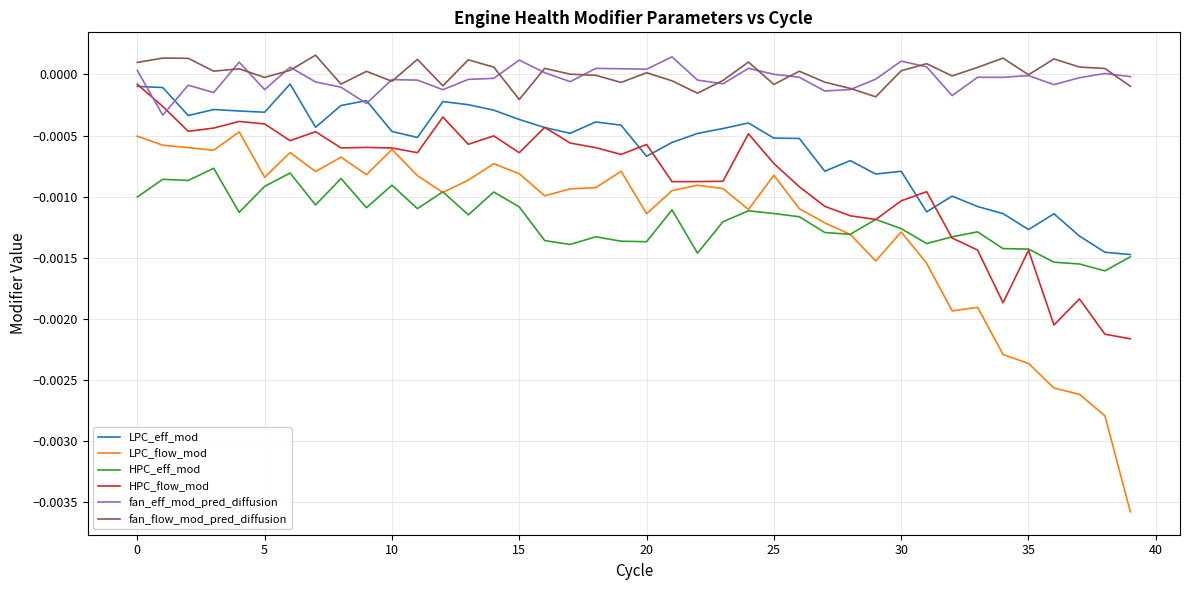

True or false: LPC_flow_mod and LPC_eff_mod cross at least once.

False